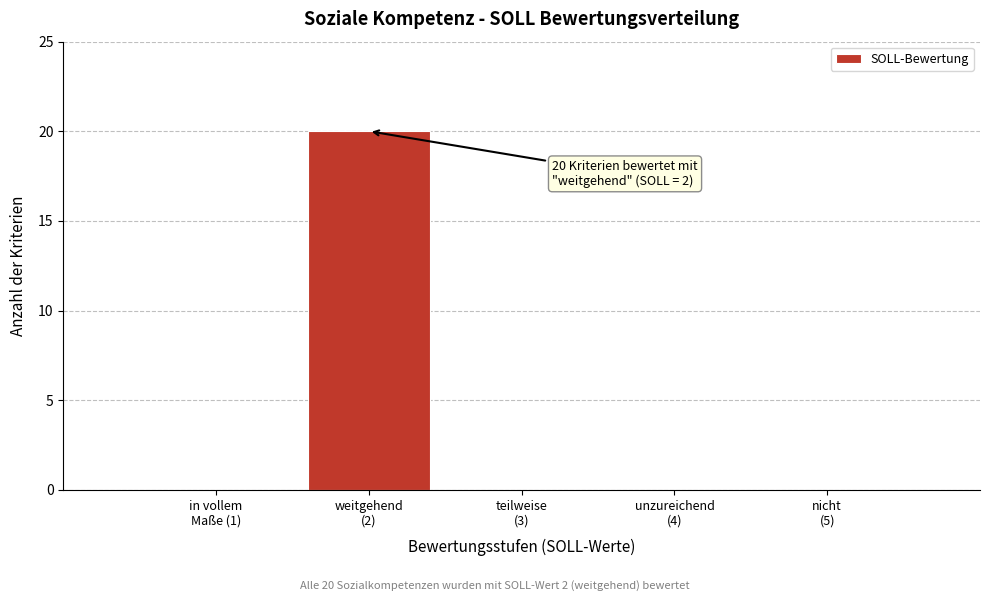

What is the sum of all values?

20